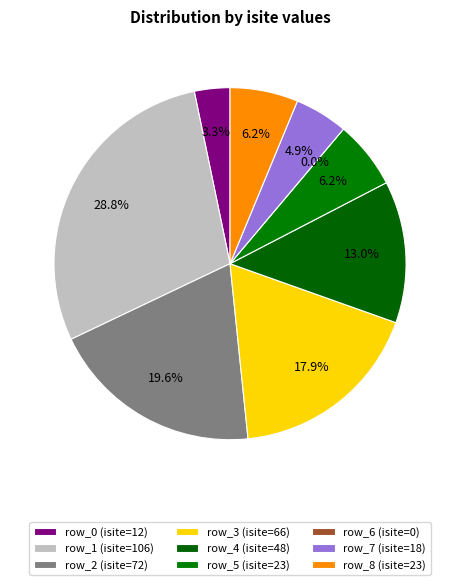

What is the change in value from row_3 to row_7?

-48